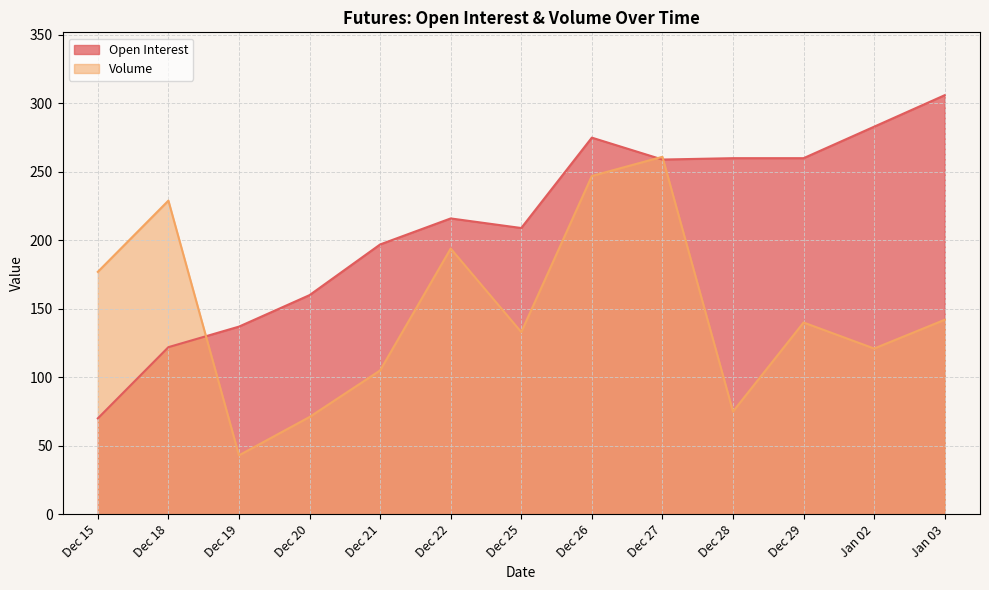

Reading right to left, what are all the values shown in this chart?

Open Interest: 306	283	260	260	259	275	209	216	197	160	137	122	70
Volume: 142	121	140	75	261	247	133	194	105	71	43	229	177